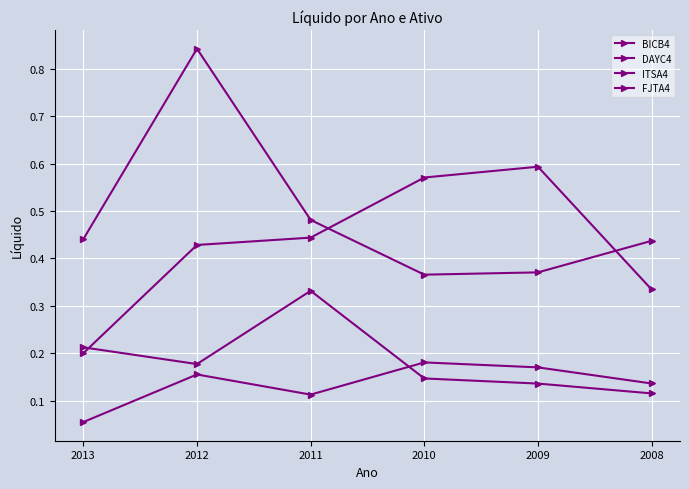

At which category does the chart reach its peak across all series?

2012